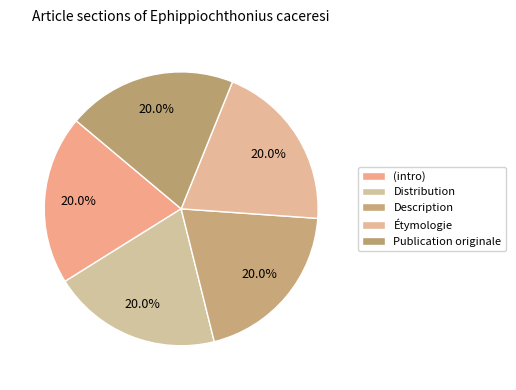

The Publication originale slice represents 48% of the pie. True or false?

False